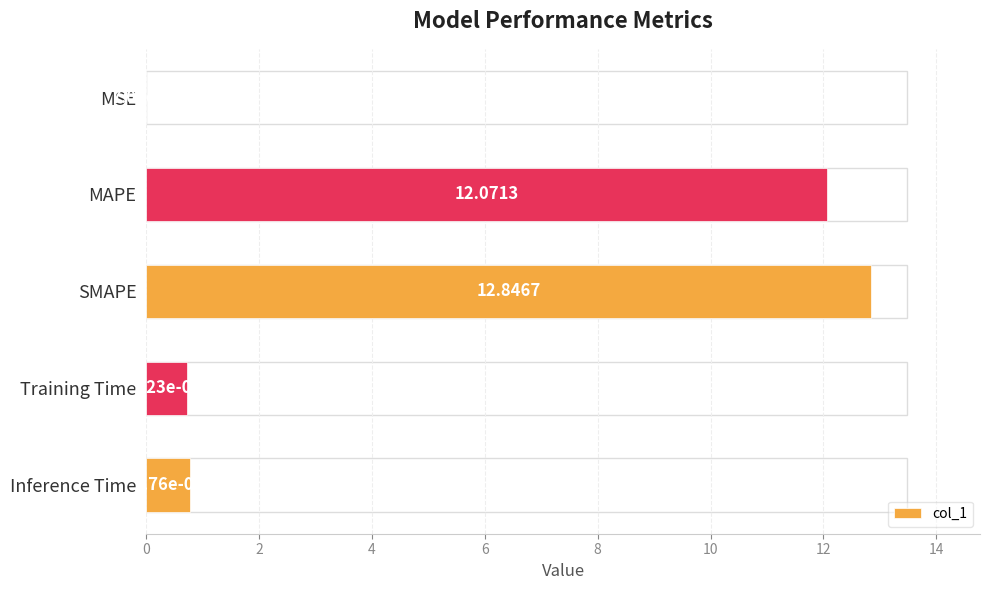

Which has a higher value, SMAPE or MAPE?

SMAPE